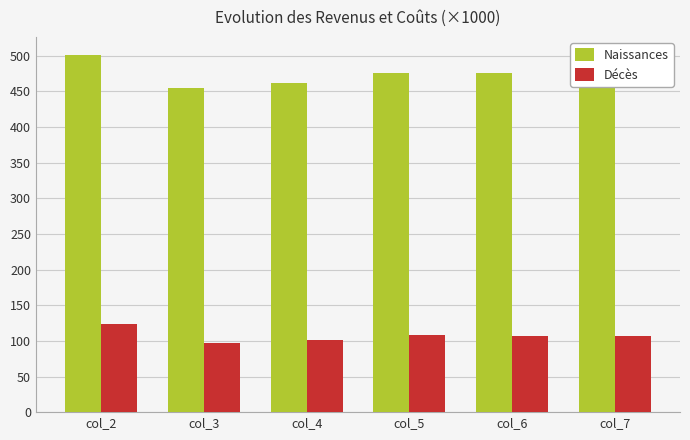

Is the value of Décès at col_3 greater than the value of Naissances at col_5?

No